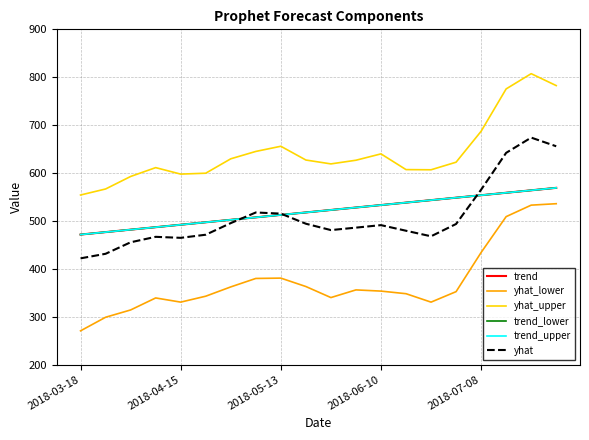

At how many categories does at least one series exceed 331?

20